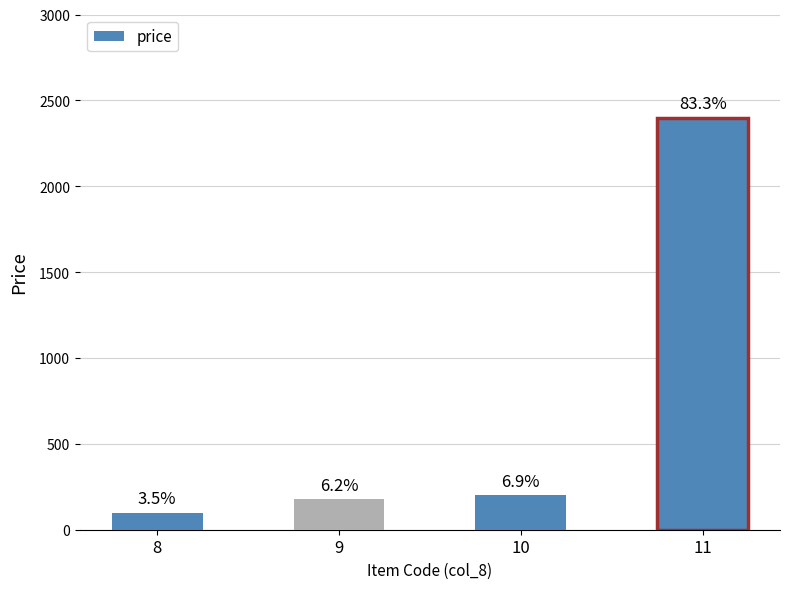

List the labels in order of value, smallest first.

8, 9, 10, 11